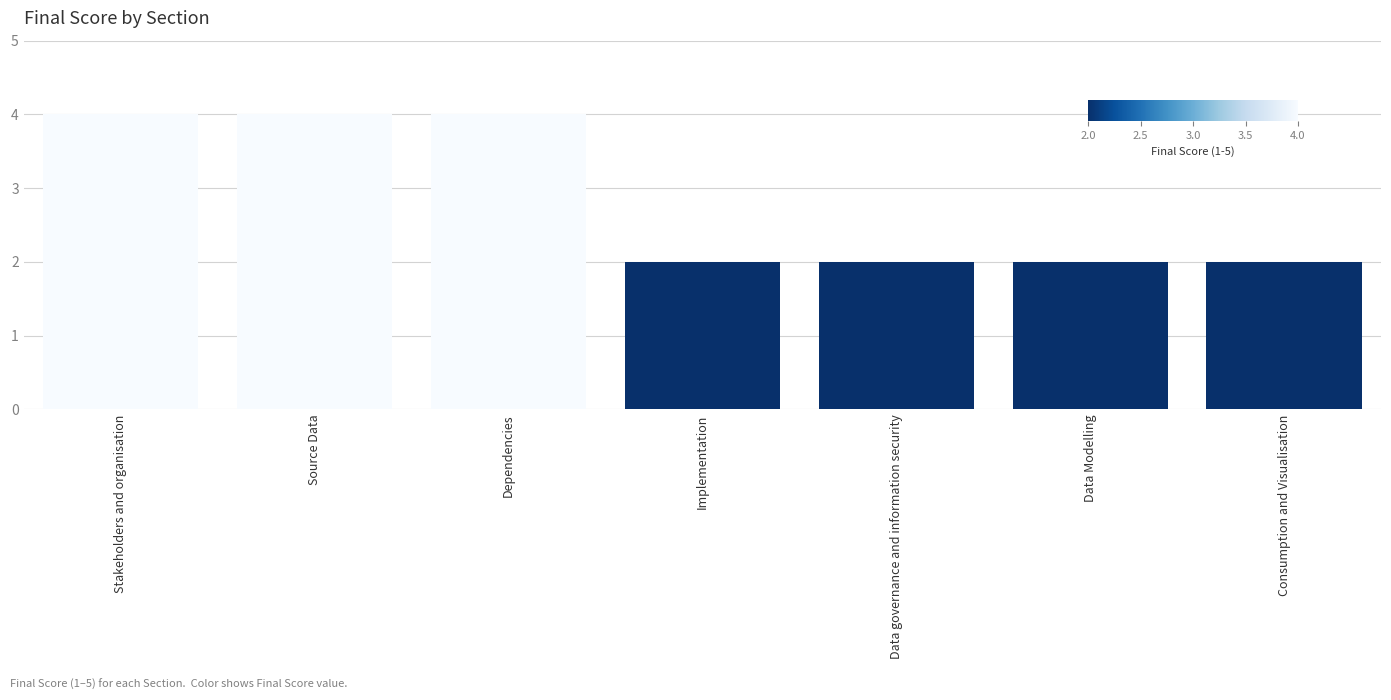

Reading left to right, list all the values displayed in this chart.

4	4	4	2	2	2	2